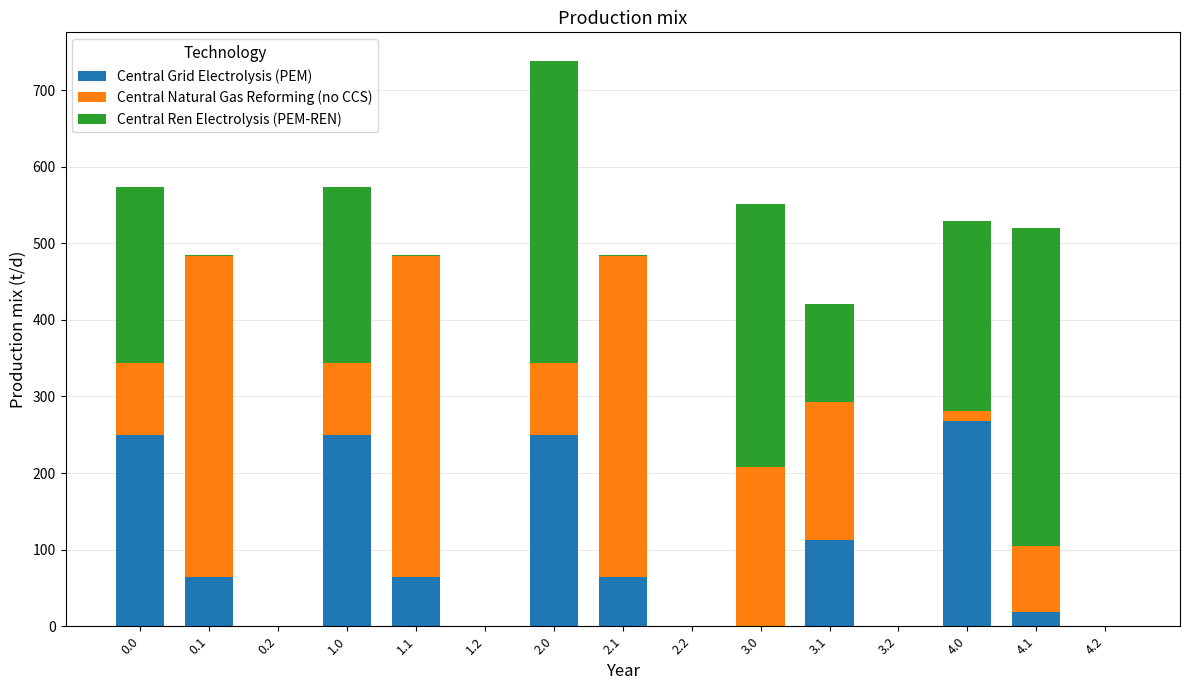

At which category is the sum across all series the highest?

2.0